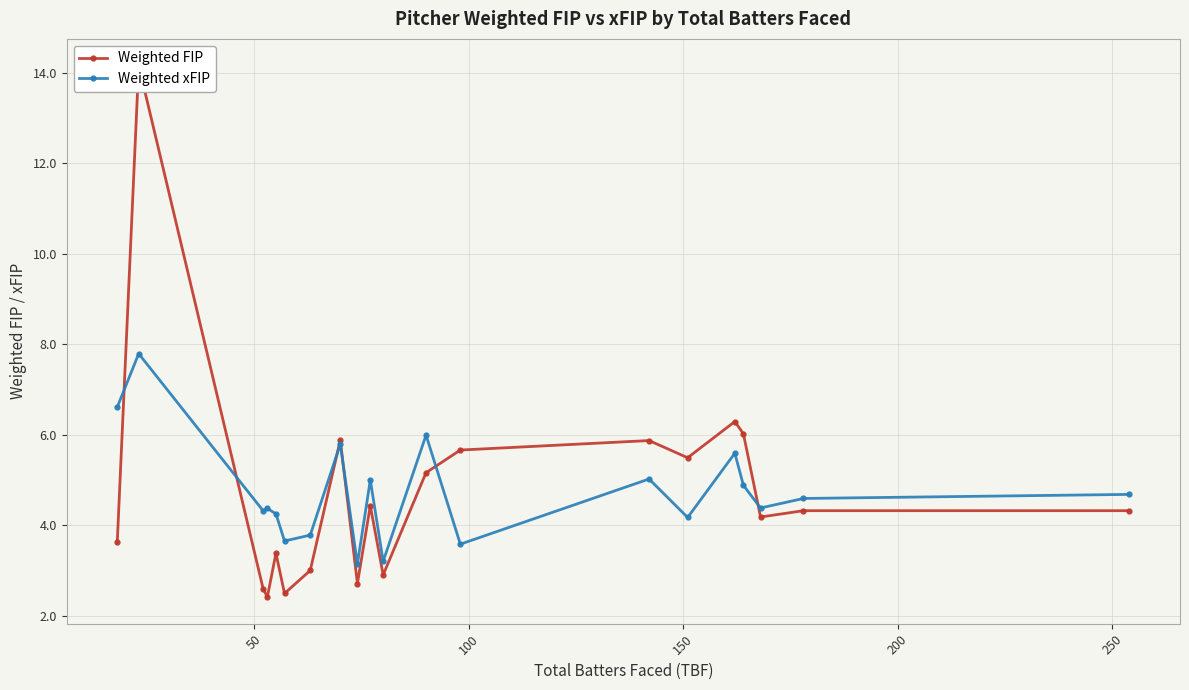

What is the value of the Weighted xFIP point at the 10th from the left?

5.0